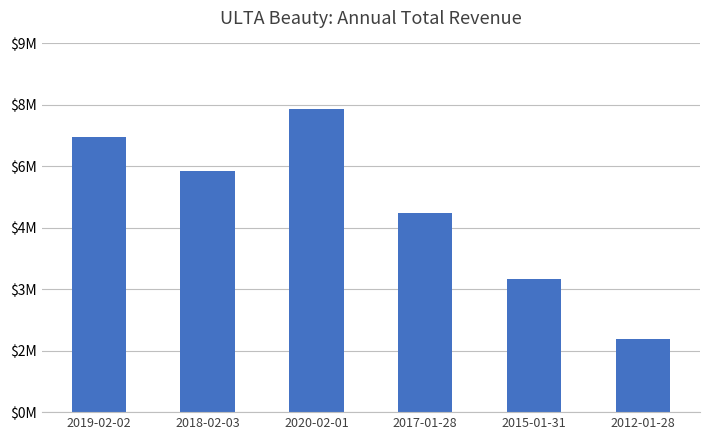

Does the chart contain any negative values?

No